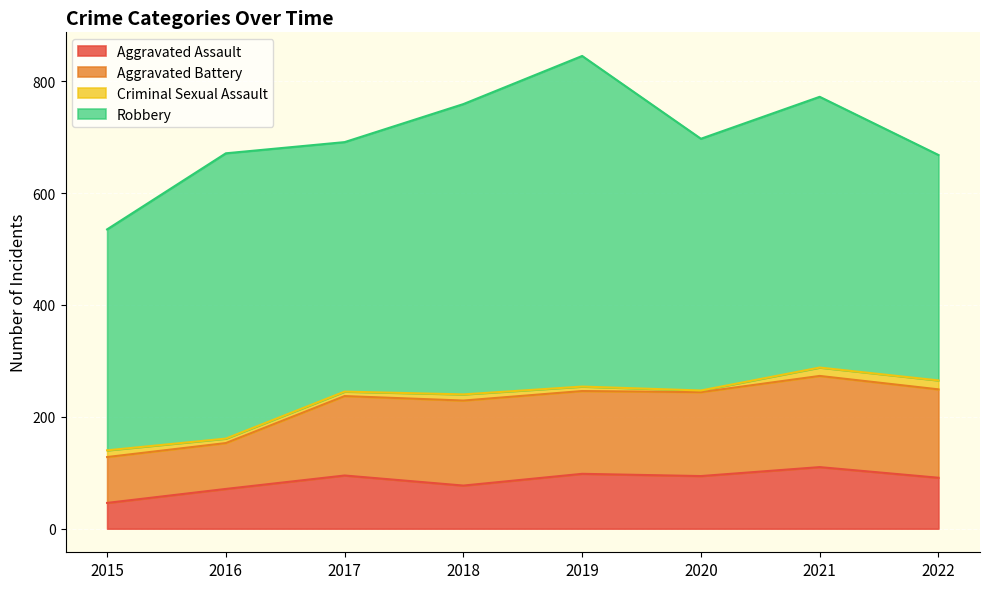

True or false: Aggravated Assault and Robbery intersect in this chart.

False